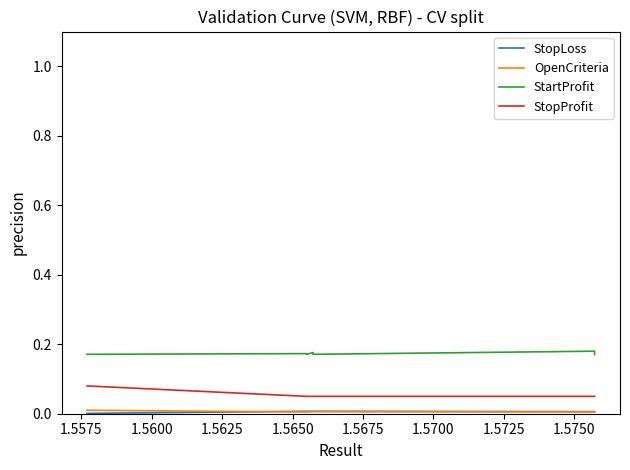

Is the value of OpenCriteria at 1.5650 greater than the value of StartProfit at 1.5675?

No